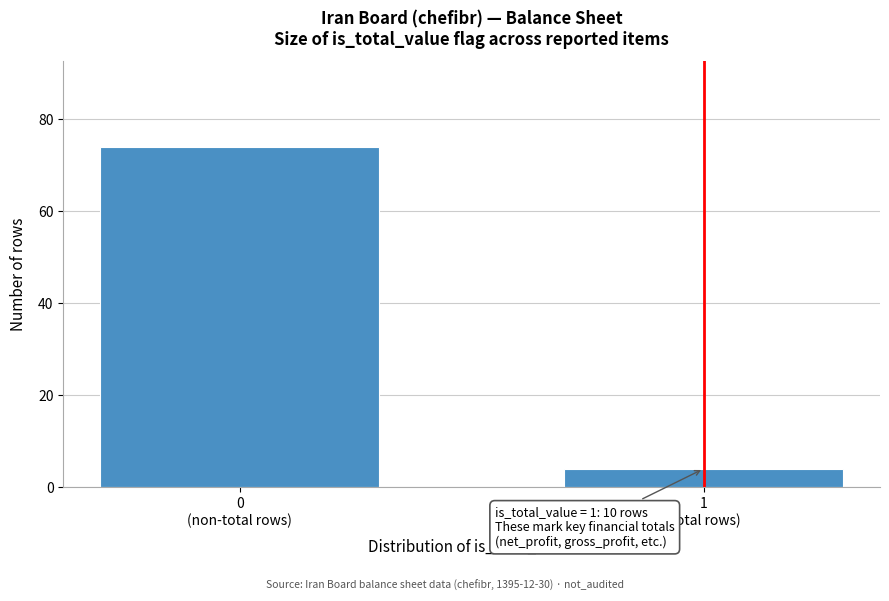

Reading left to right, extract all data points from this chart.

74	4